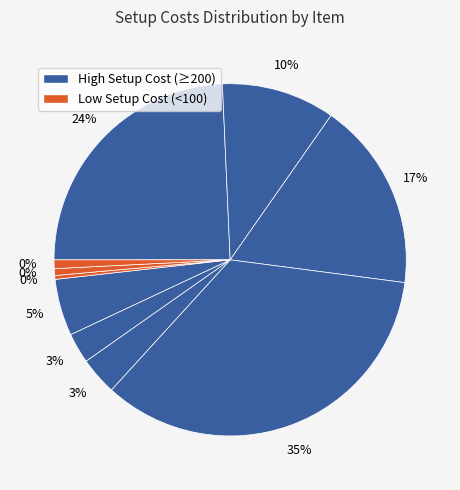

What percentage do 3 and 10 together represent?

18.2%